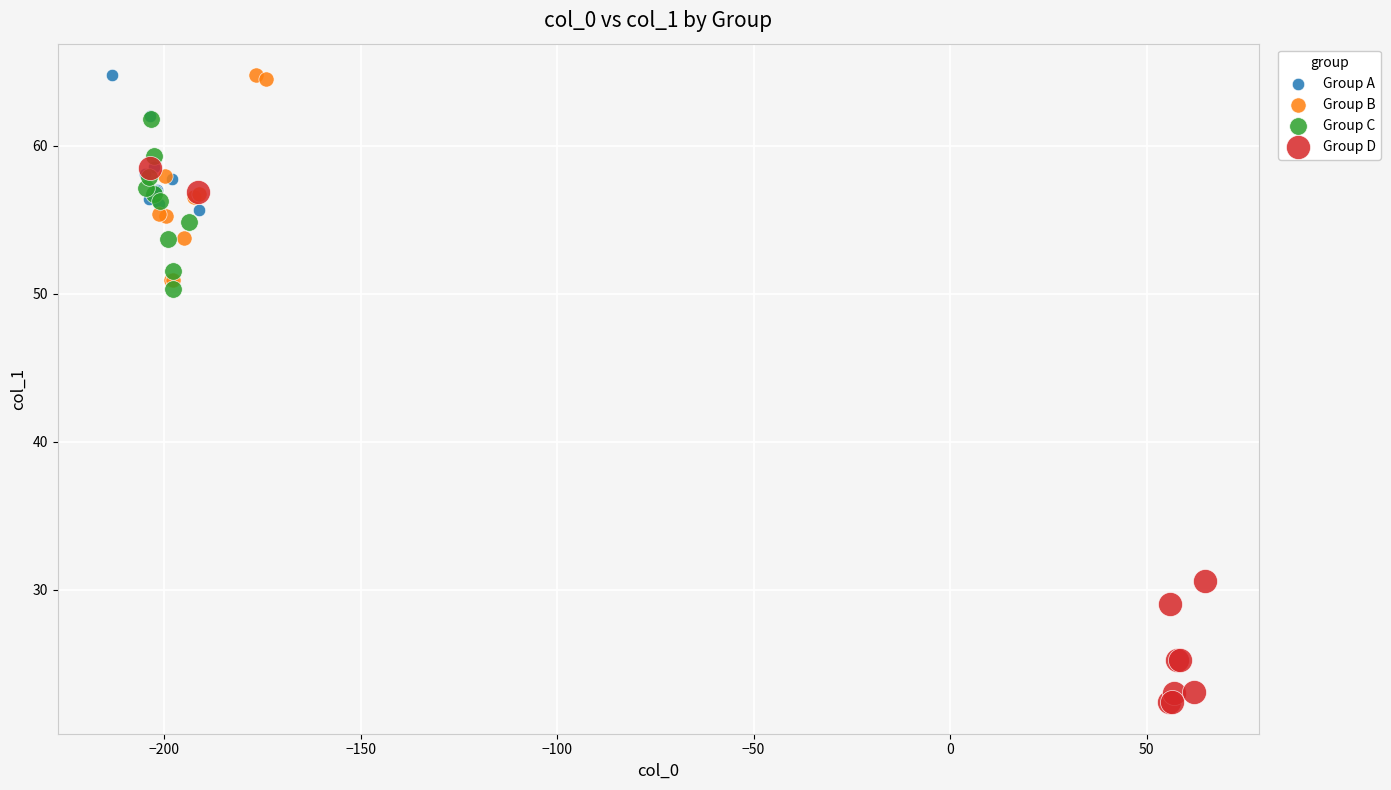

Which series reaches the minimum Y coordinate?

Group D